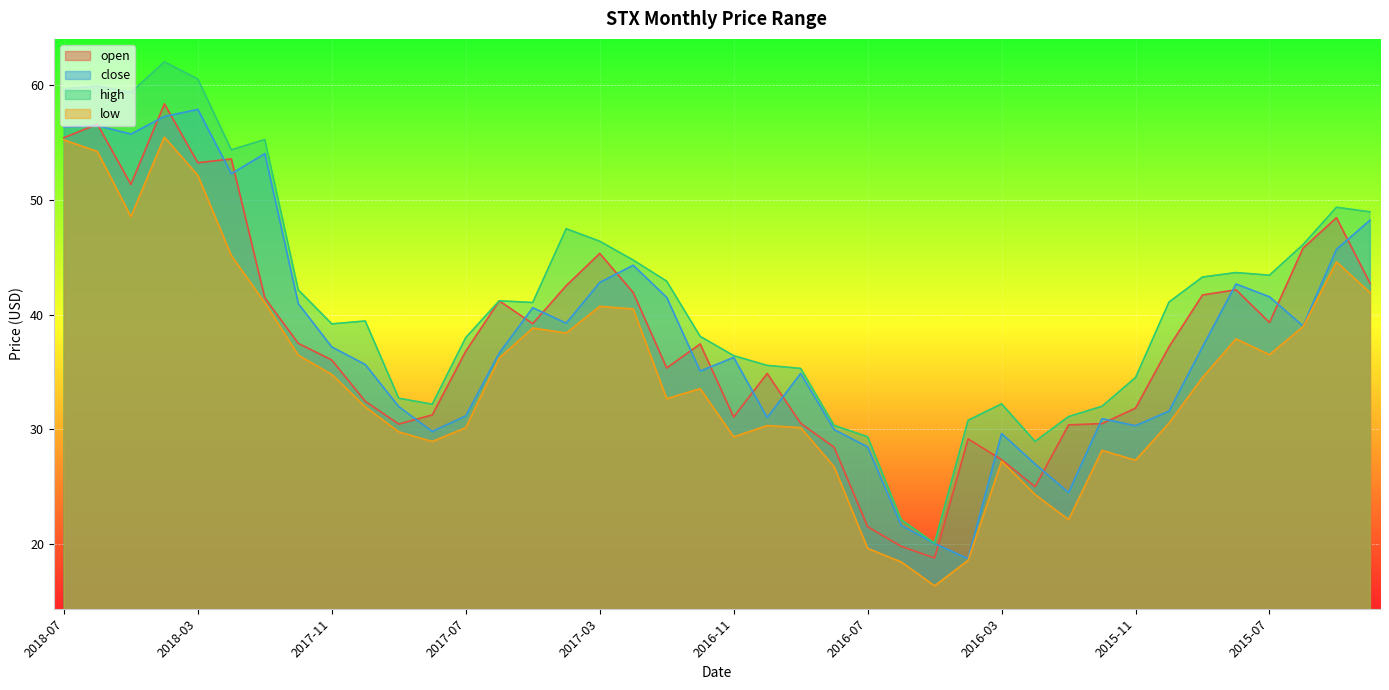

Which category has the highest value in the open series?

2018-04